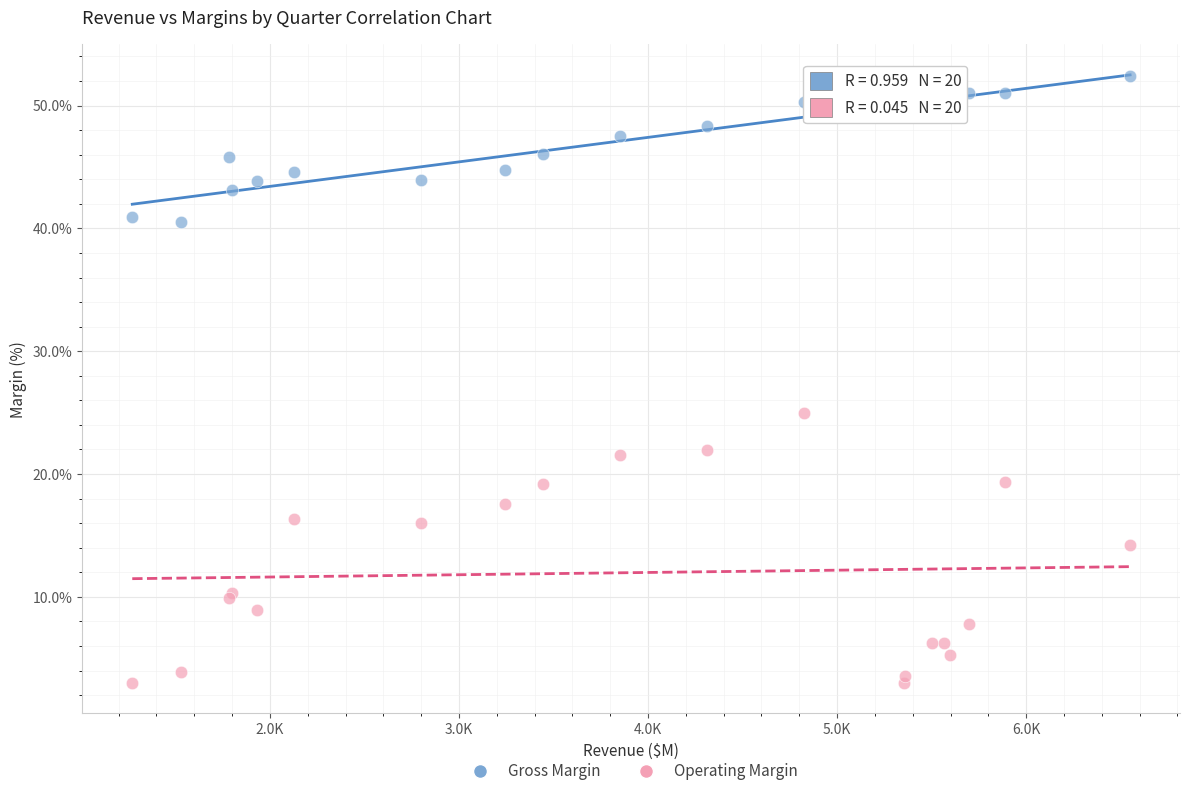

What are all the series names shown in the legend?

Gross Margin, Operating Margin